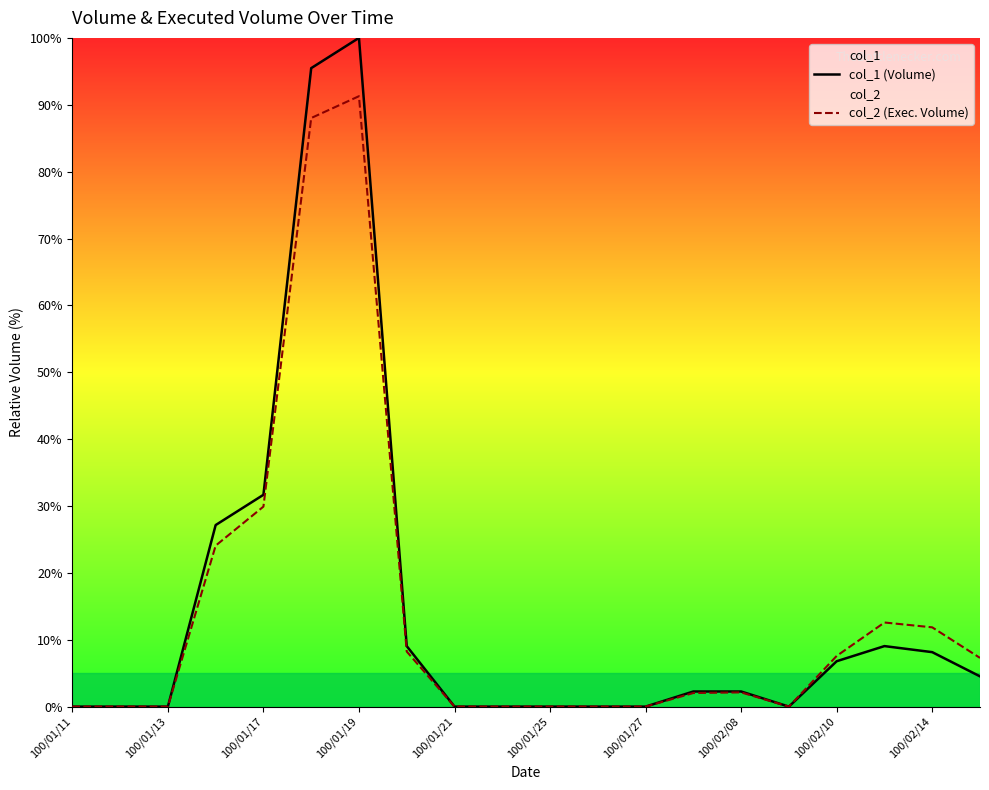

The col_1 (Volume) series shows 37.9 at 100/01/25. True or false?

False